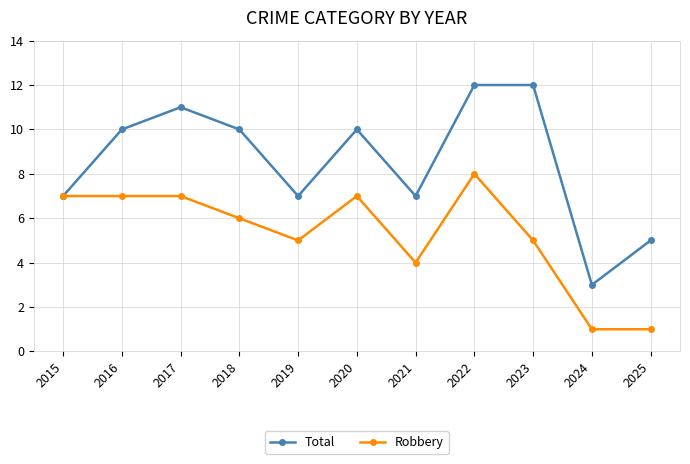

What is the sum of all Total values?

94